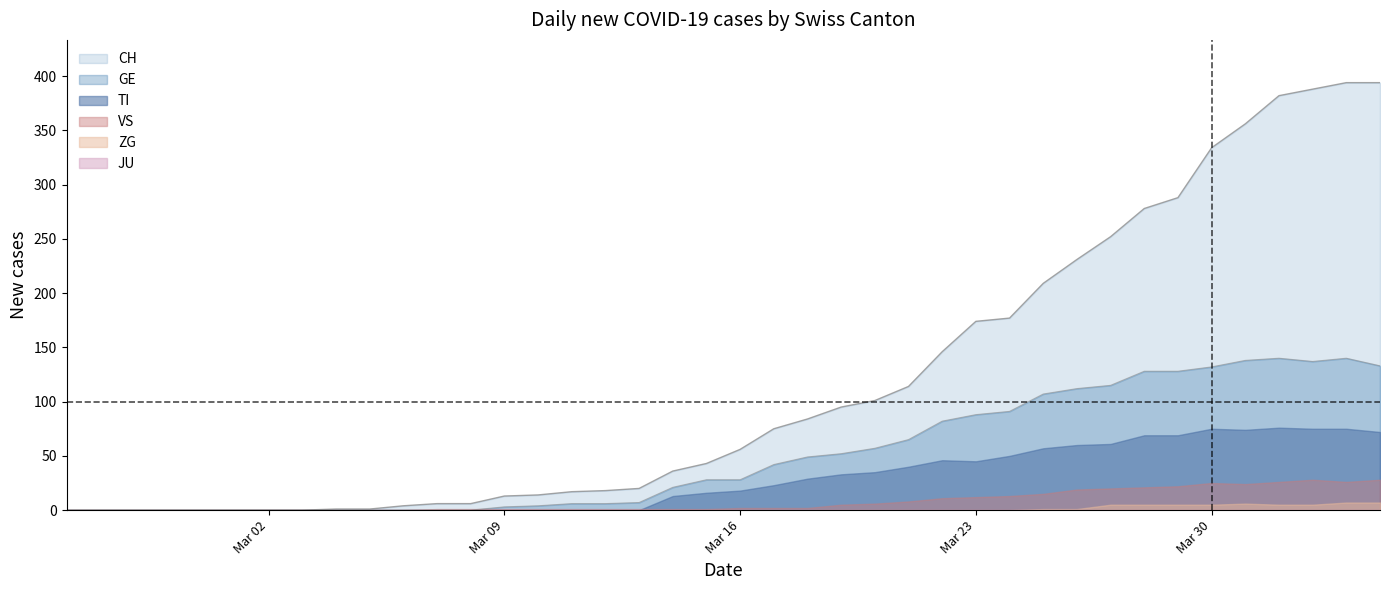

True or false: CH has more than 1 interior local peaks.

False